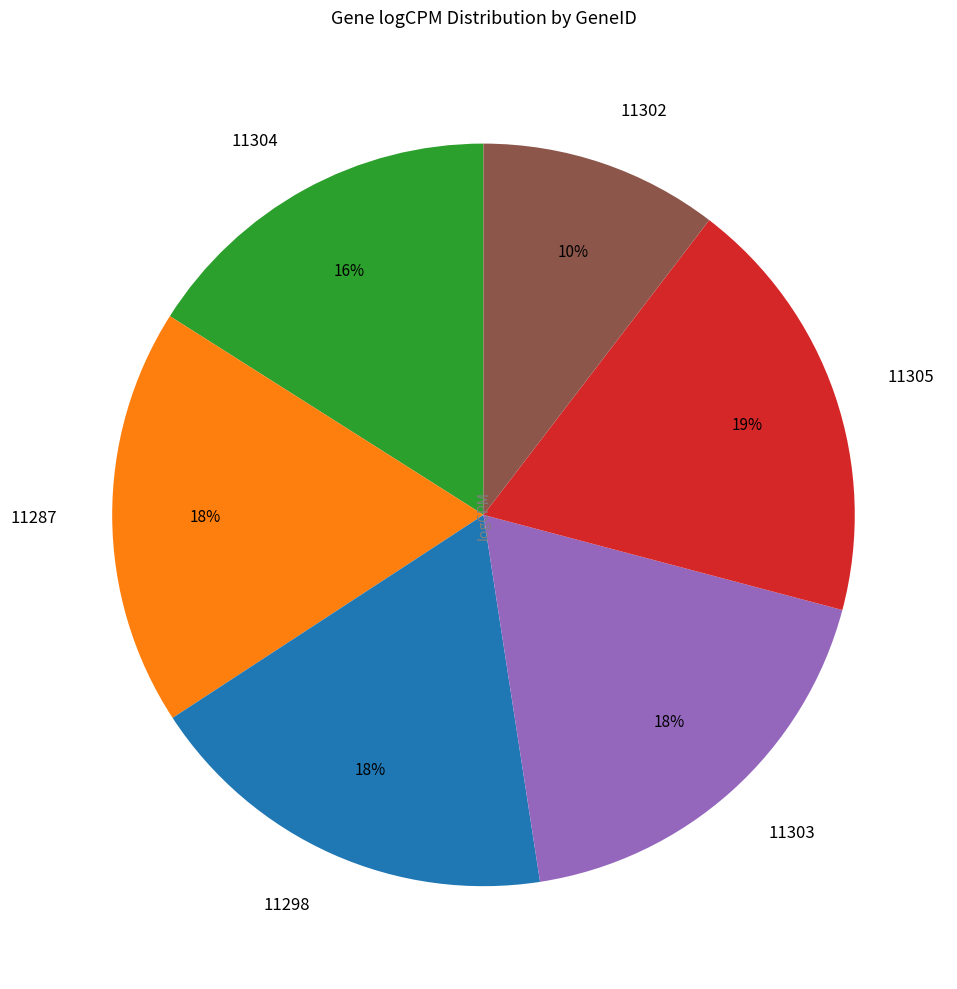

How many slices are in this pie chart?

6